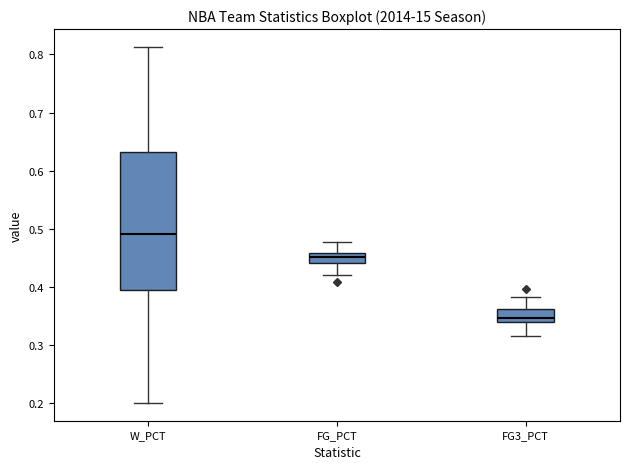

Which box's median line is the lowest?

FG3_PCT